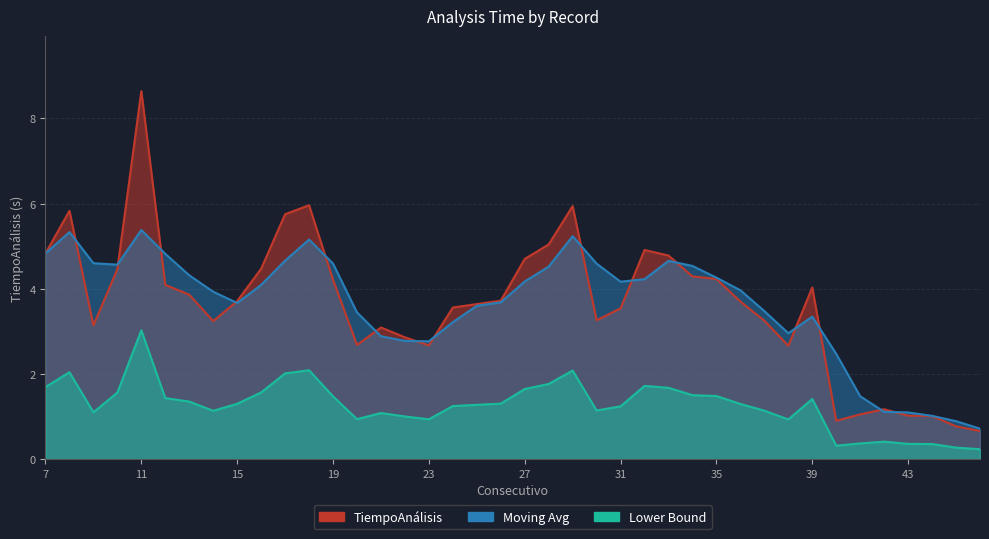

What is the value of the 33rd point from the left?

4.0